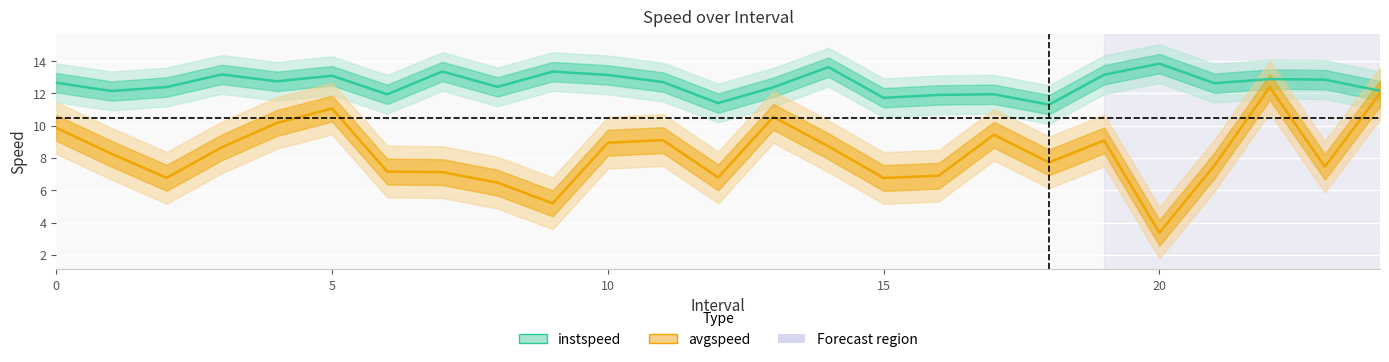

Rank the series at 22 from lowest to highest value.

avgspeed, instspeed